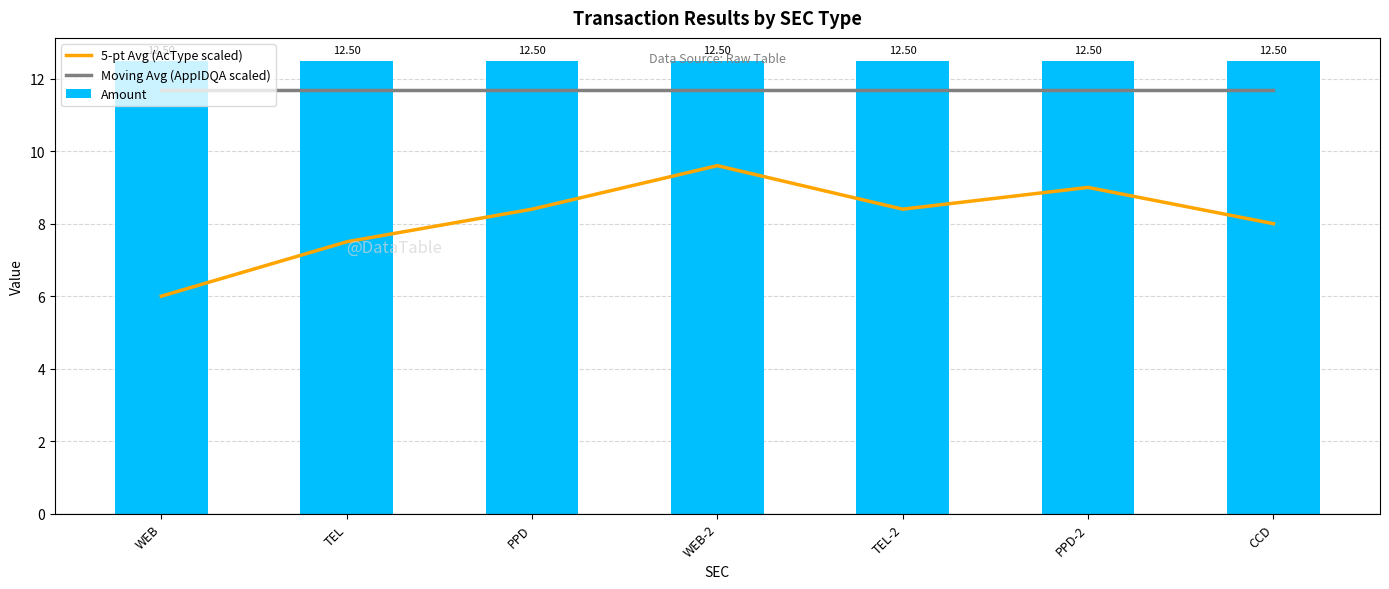

Is it true that Amount equals 8.3 at WEB-2?

False